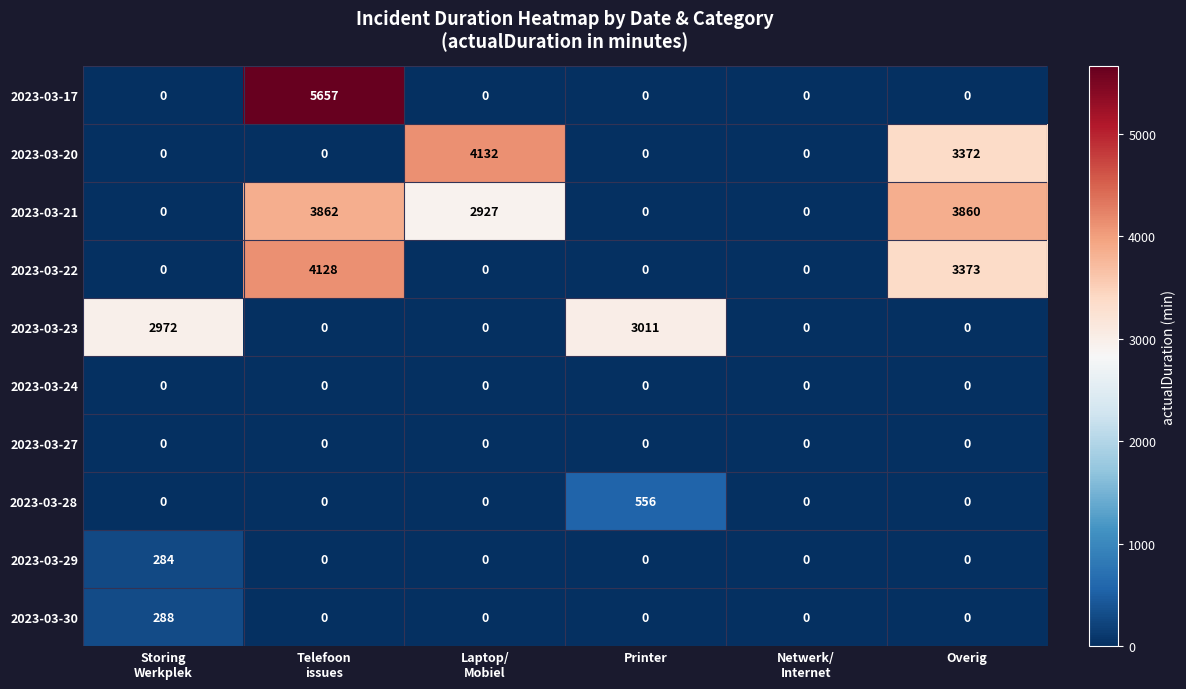

What is the greatest value displayed?

5657